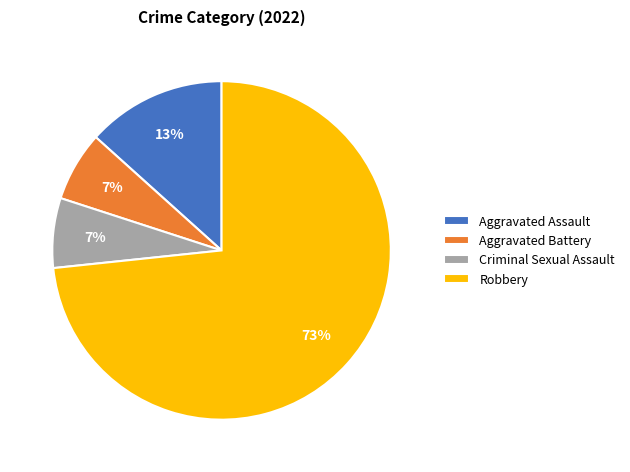

How many slices are in this pie chart?

4